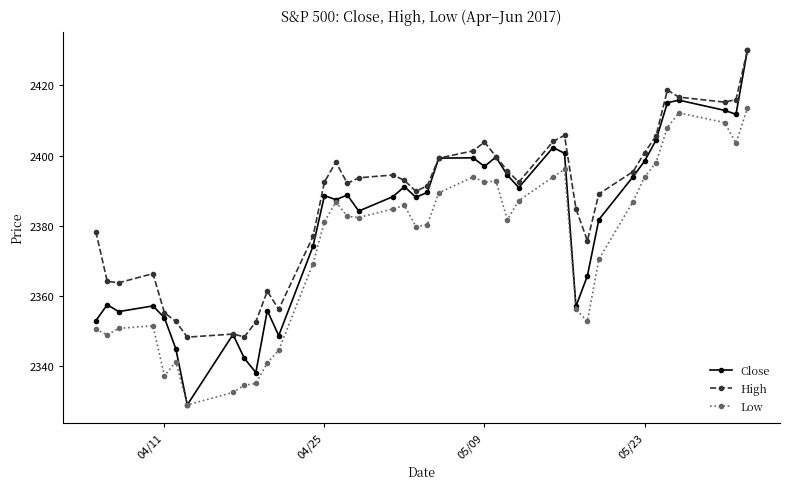

Count the number of data series in this chart.

3